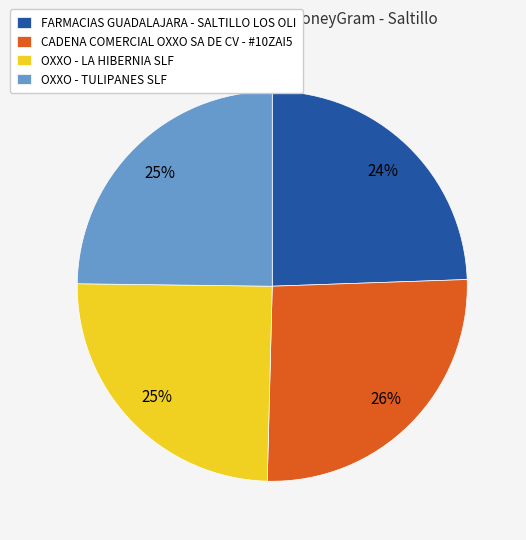

To the nearest percent, what portion does OXXO - LA HIBERNIA SLF represent?

25%